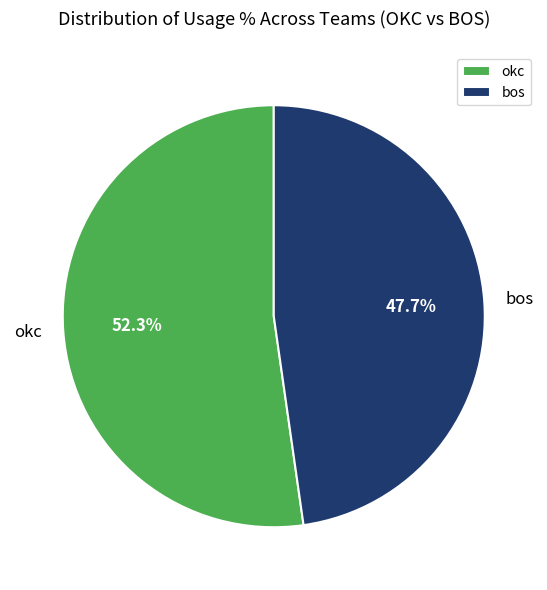

Which category accounts for the majority?

okc